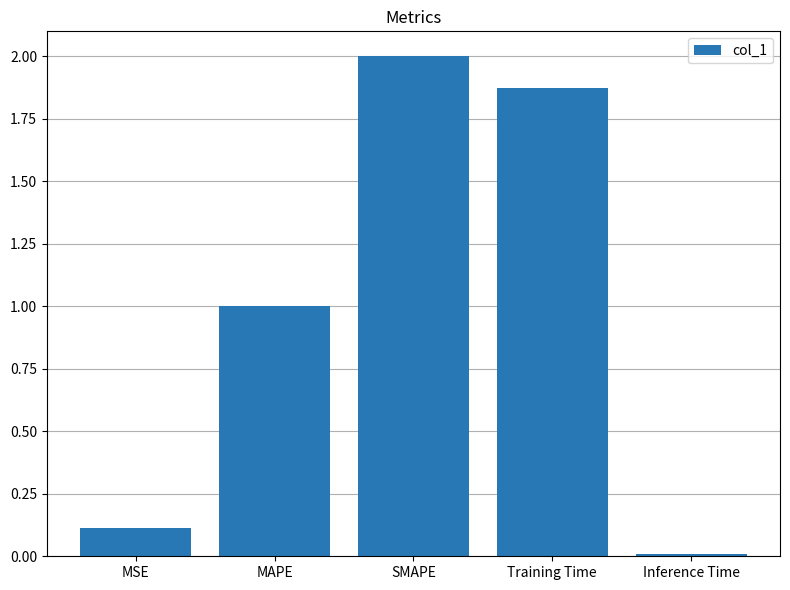

True or false: the data shows 3.6 at SMAPE.

False